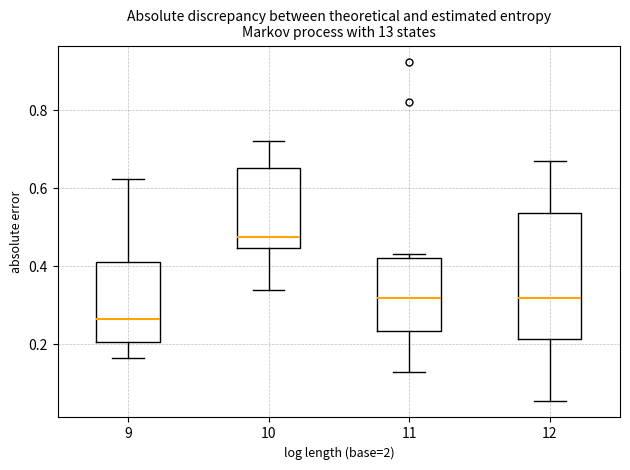

Which box is the tallest, from its lower edge to its upper edge?

12